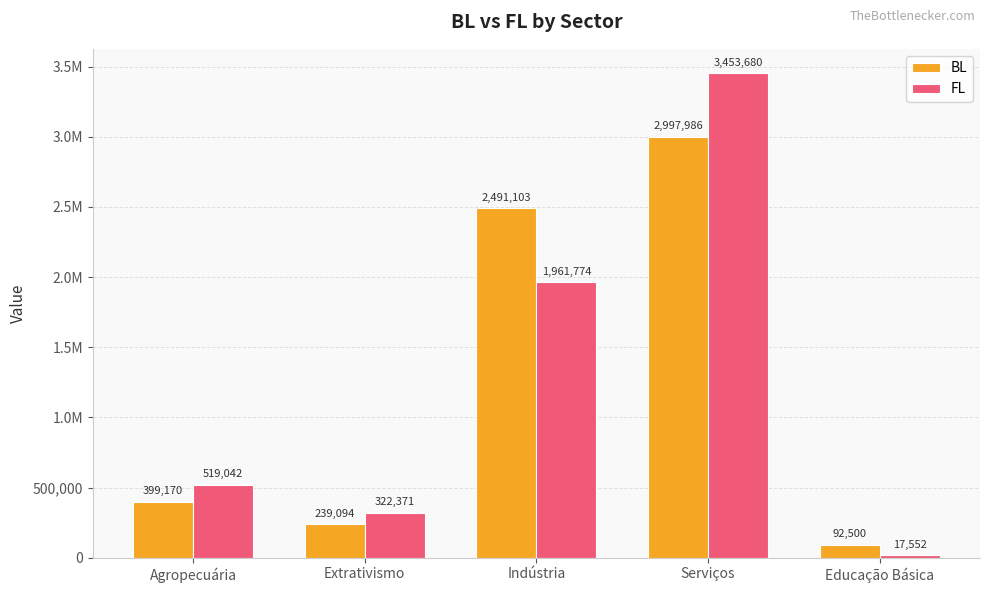

Rank the series by their maximum value, from highest to lowest.

FL, BL